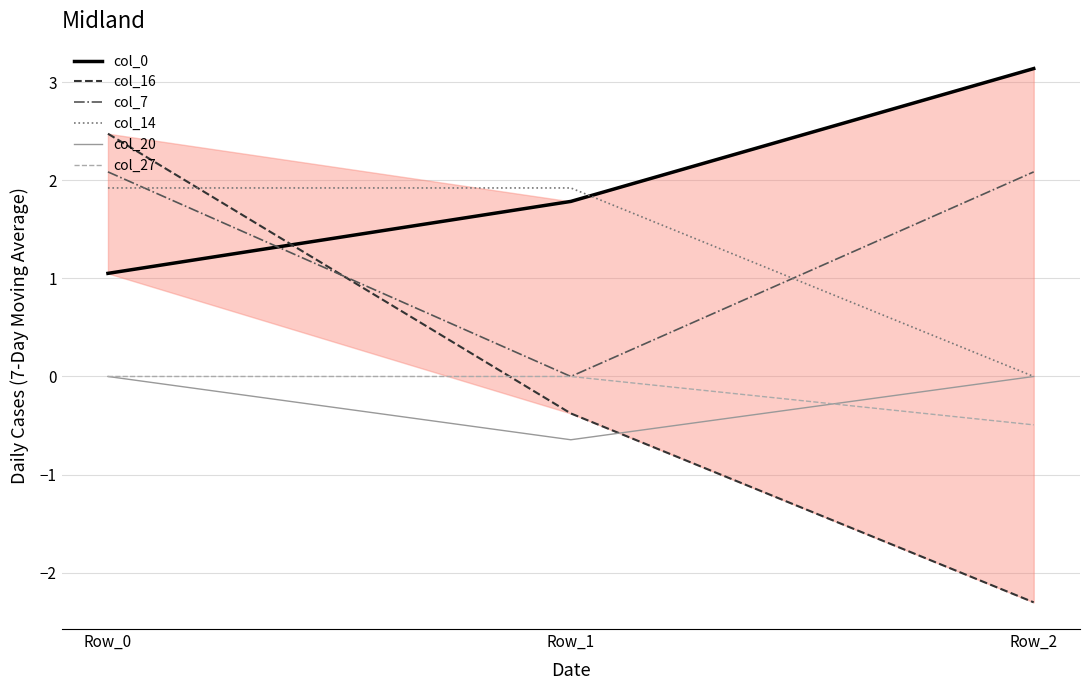

How many lines are shown in the chart?

6